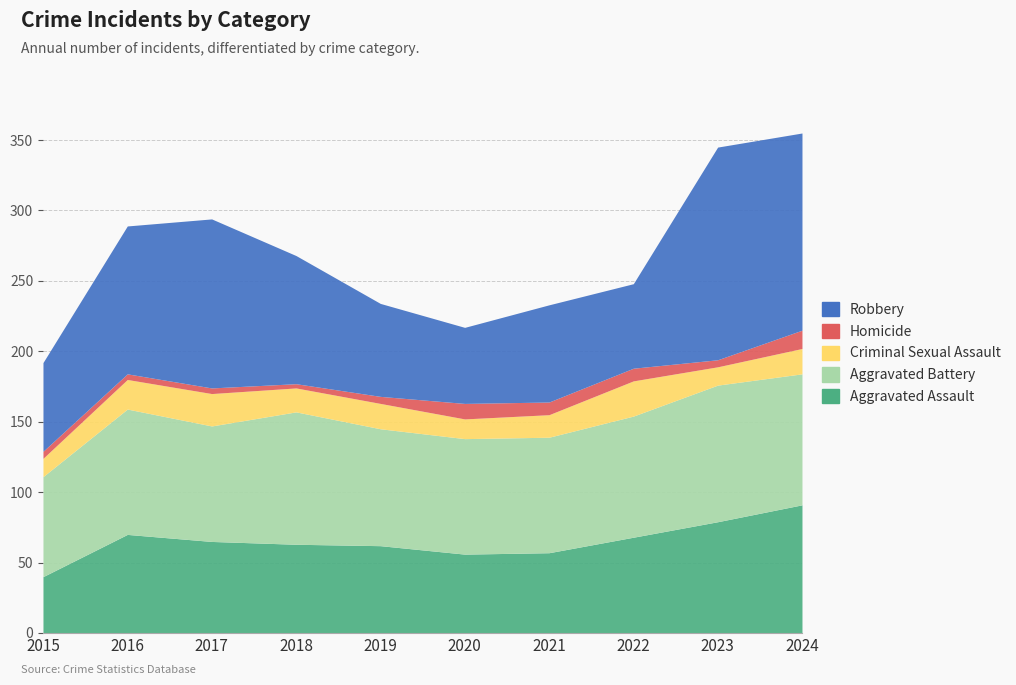

Which category has the highest value in the Homicide series?

2024